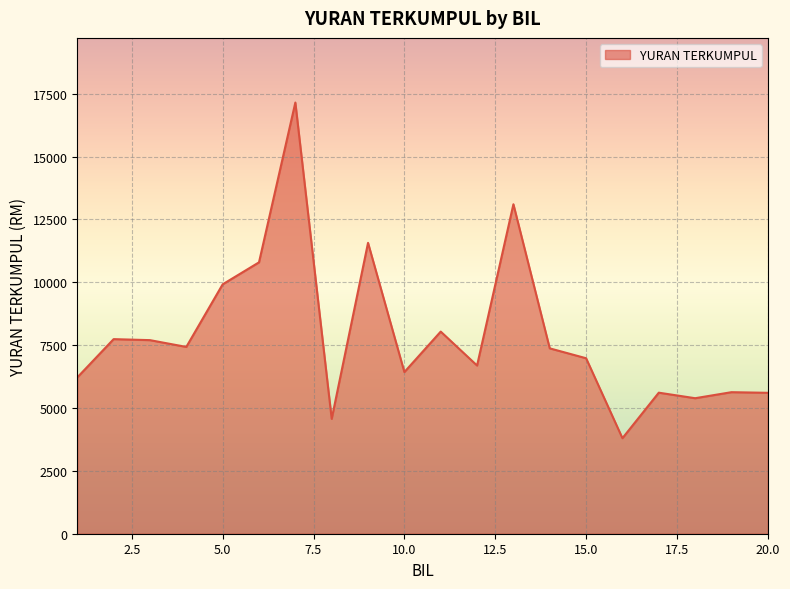

What is the difference between the maximum and minimum values?

13350.0